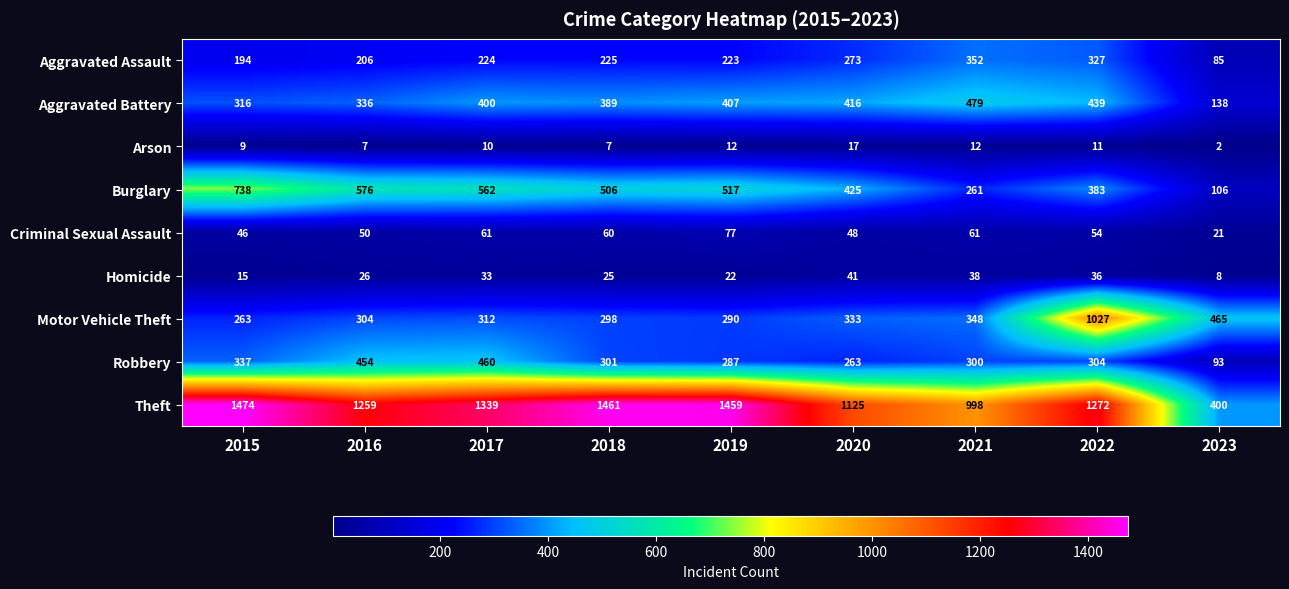

Which series has the widest spread of values?

Theft